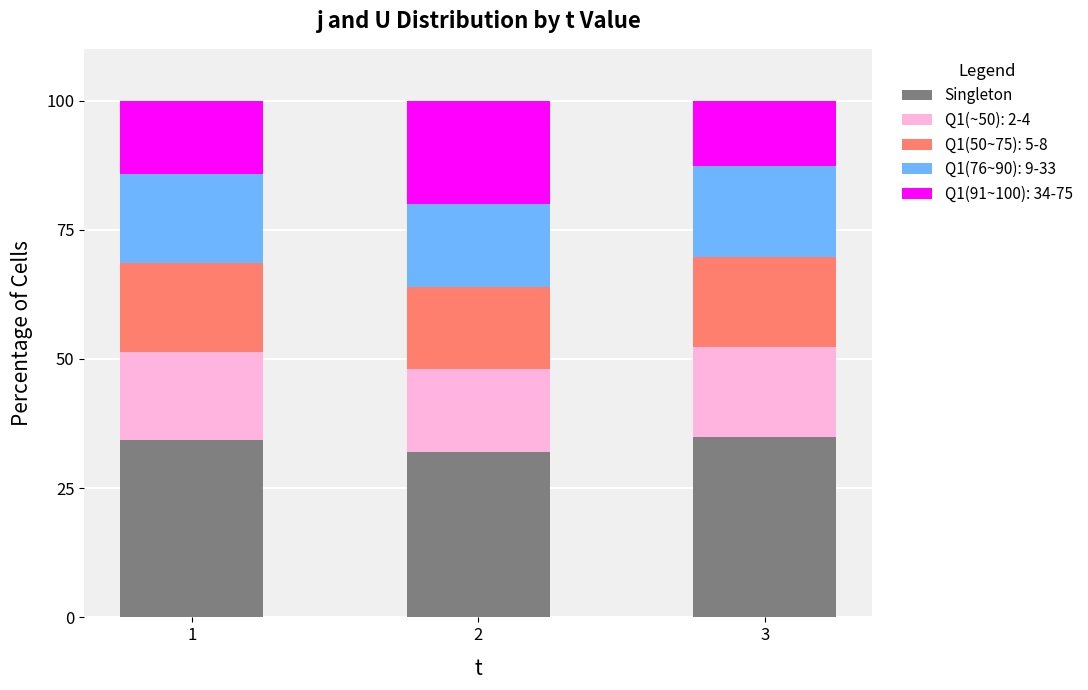

How many bars are there in total?

3